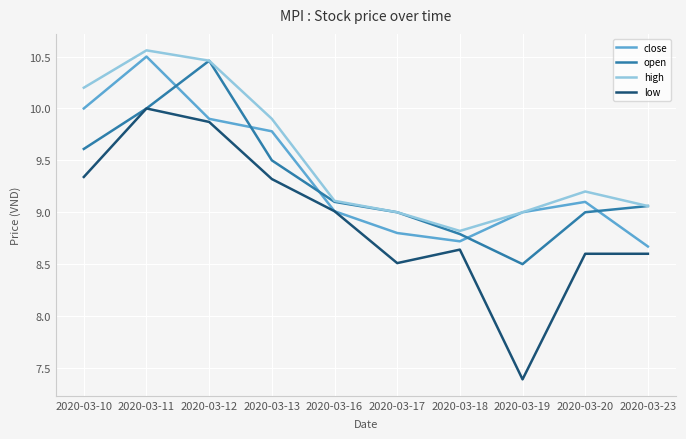

True or false: low and high intersect in this chart.

False